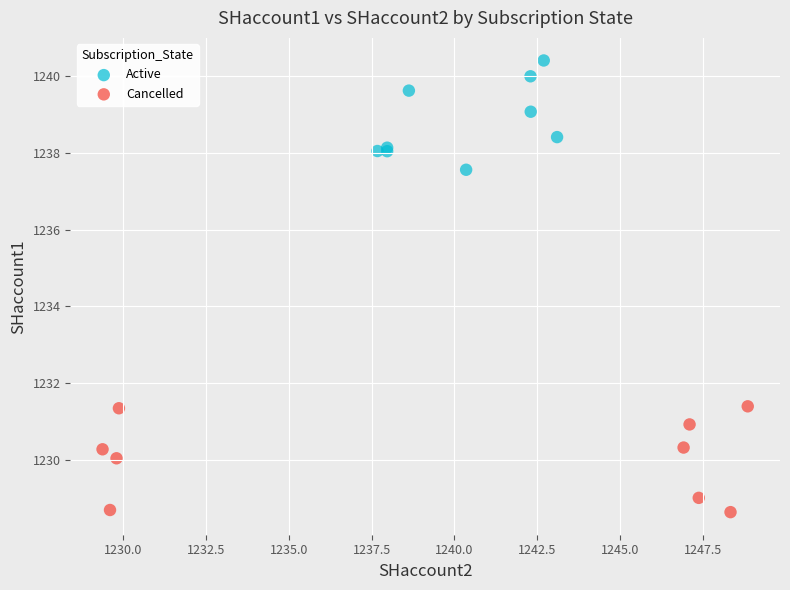

Which series reaches the minimum Y coordinate?

Cancelled